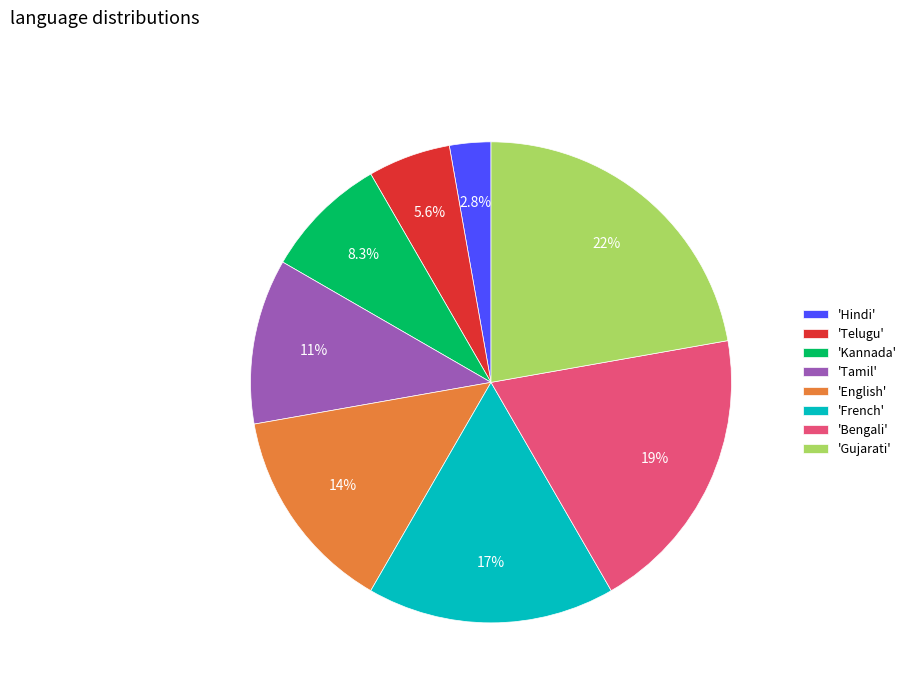

To the nearest percent, what is the average slice percentage?

12%